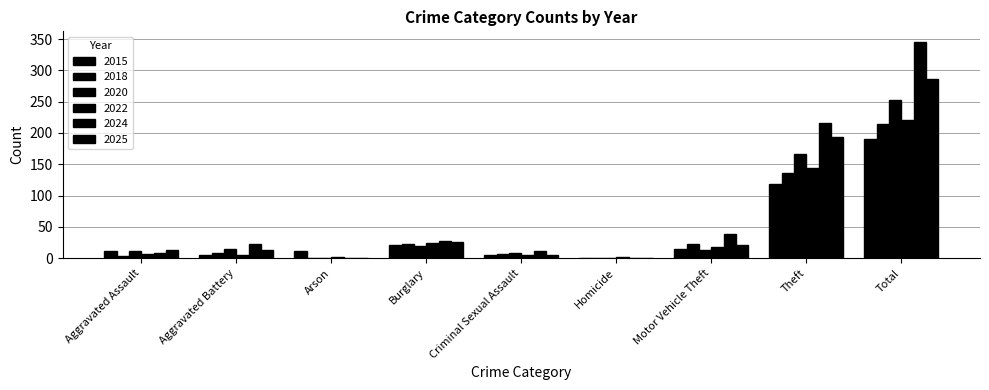

Count the number of data series in this chart.

6